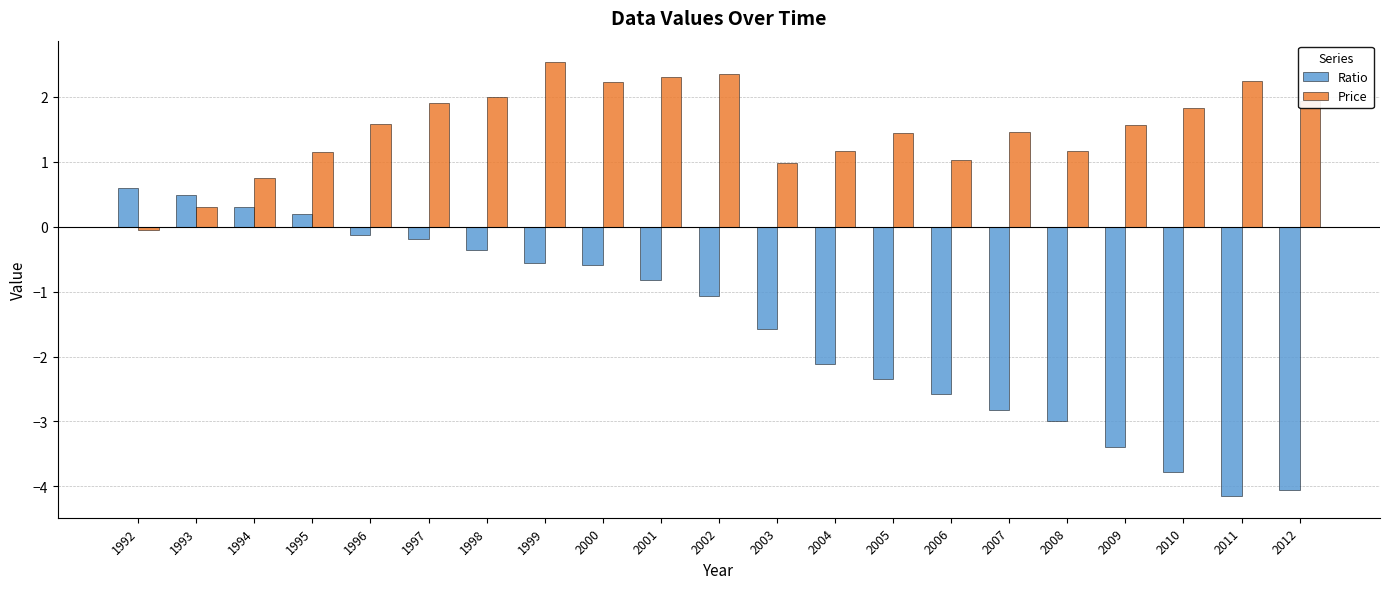

What is the sum of the Ratio values at 2007 and 2008?

-5.8